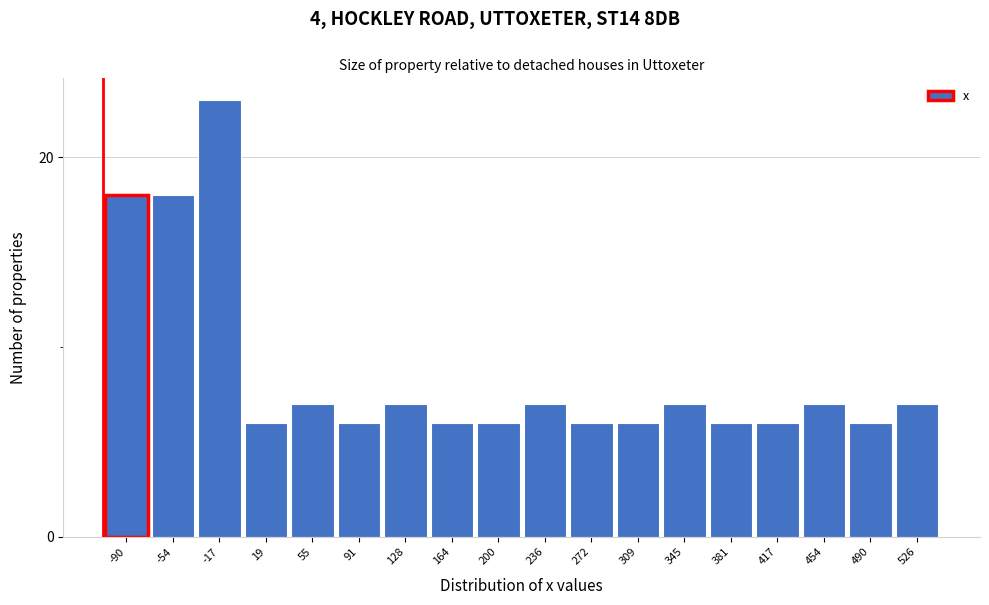

Reading right to left, transcribe all the data shown in this chart.

7	6	7	6	6	7	6	6	7	6	6	7	6	7	6	23	18	18